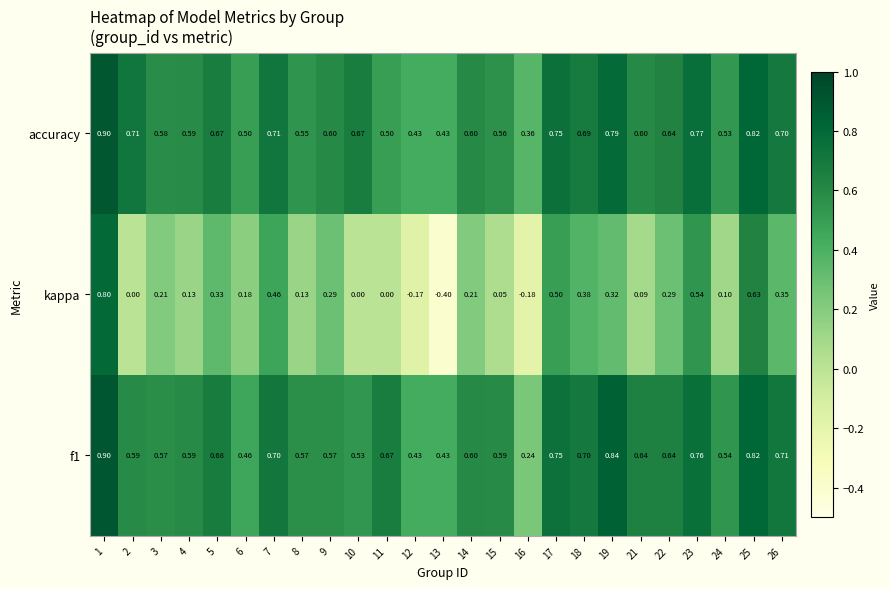

How many series are shown in this chart?

3